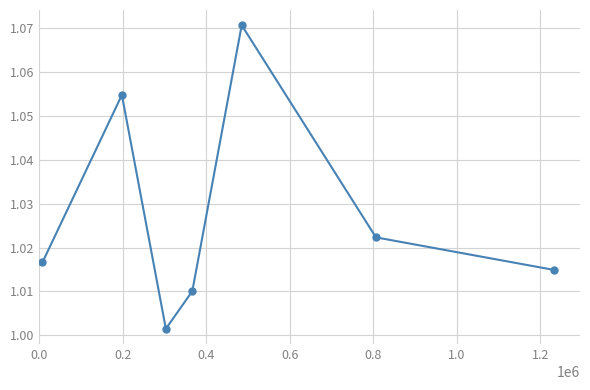

How many interior local peaks (higher than both neighbors) does the data have?

2